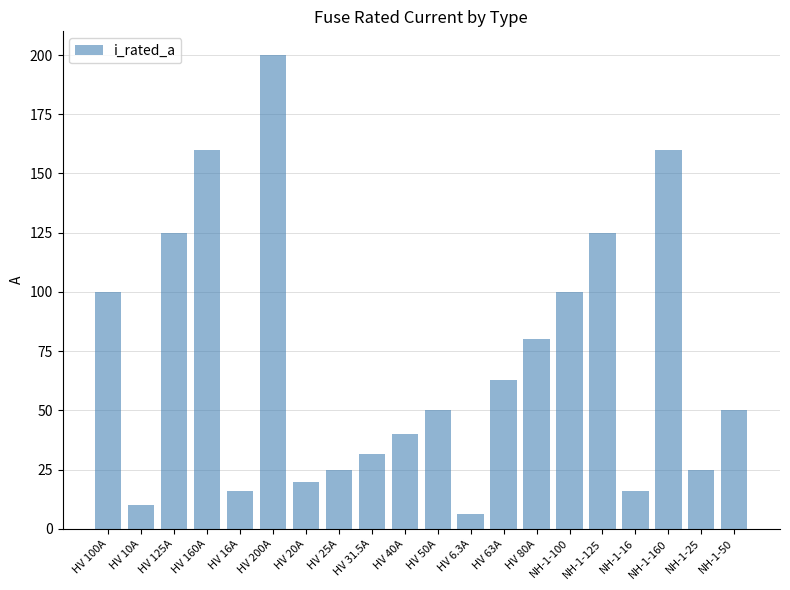

How many distinct data groups are displayed?

1